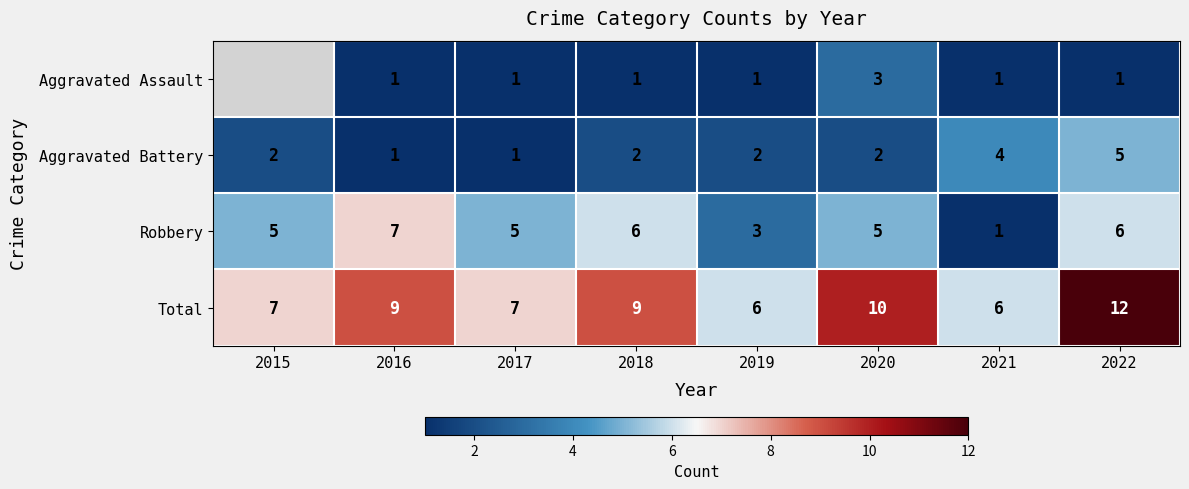

How many Total values are between 7 and 10?

5